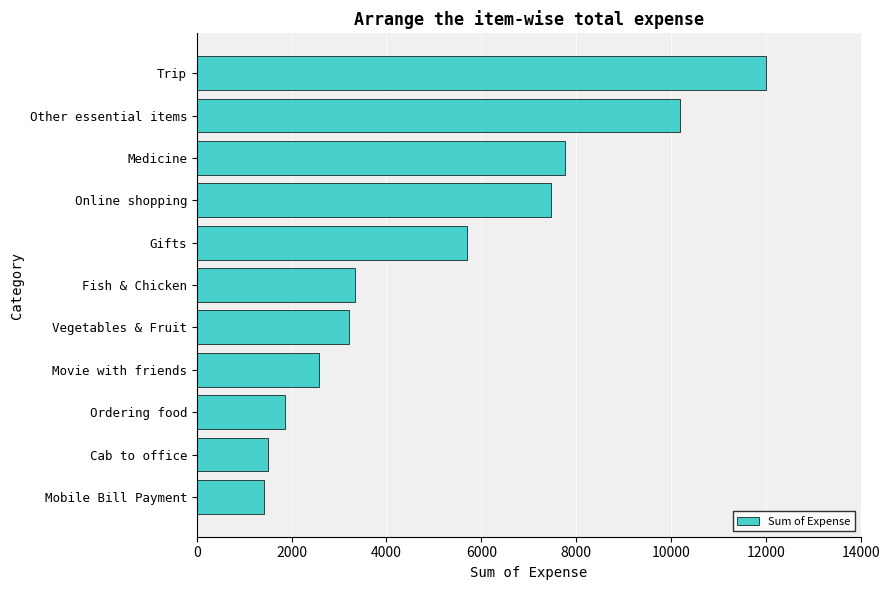

Which has a higher value, Mobile Bill Payment or Online shopping?

Online shopping